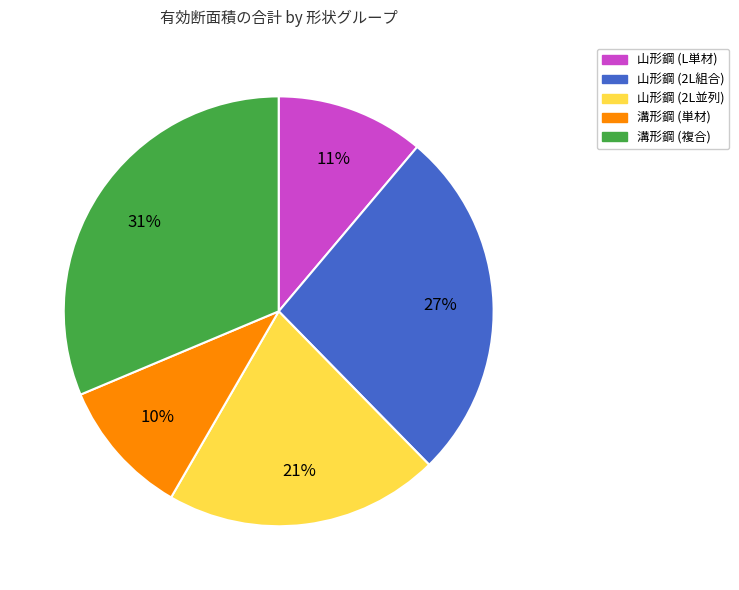

Is there a majority slice in this chart?

No